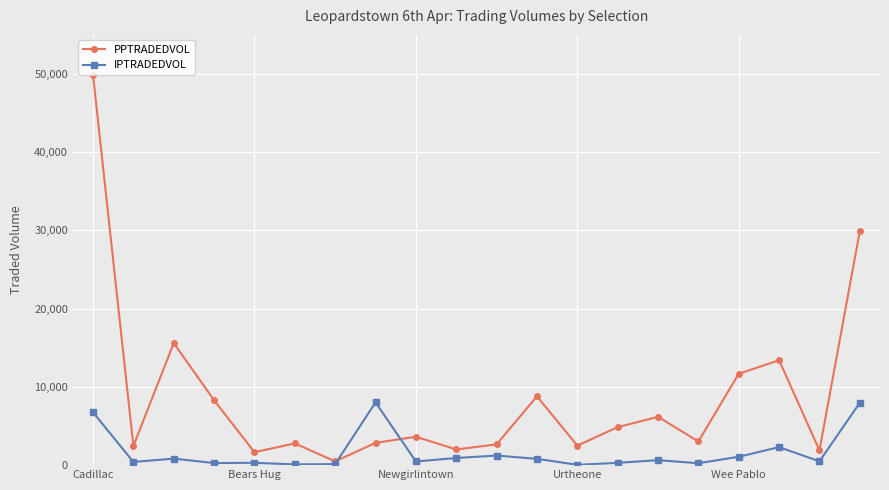

What are all the series names shown in the legend?

PPTRADEDVOL, IPTRADEDVOL